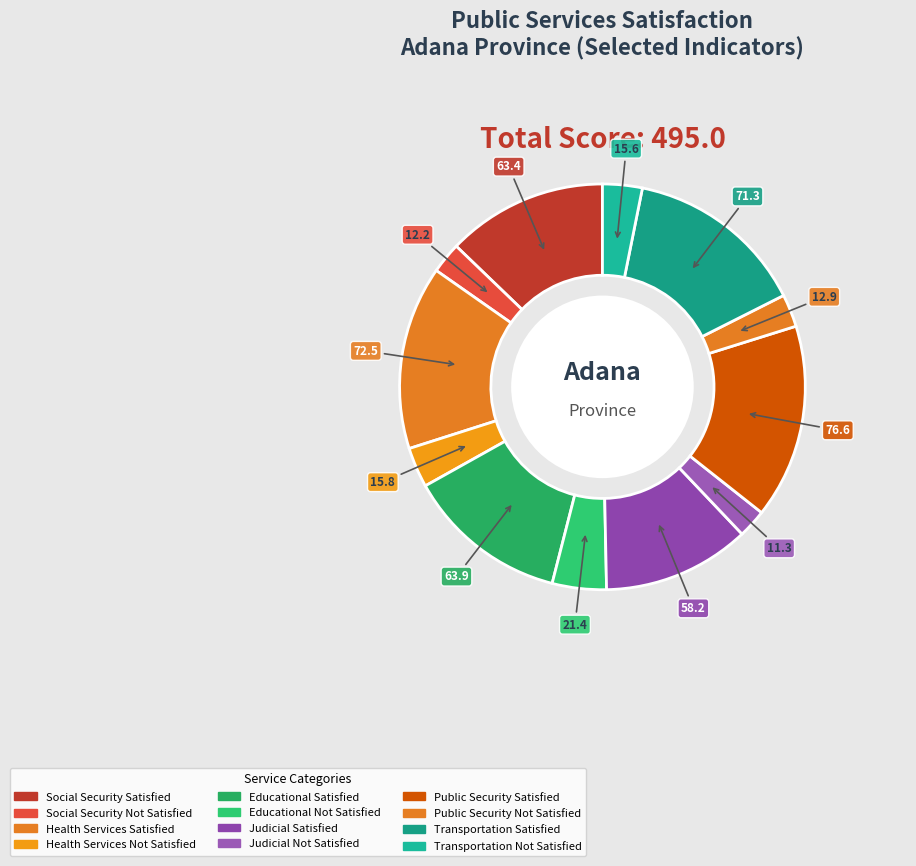

How many segments does this pie chart have?

12